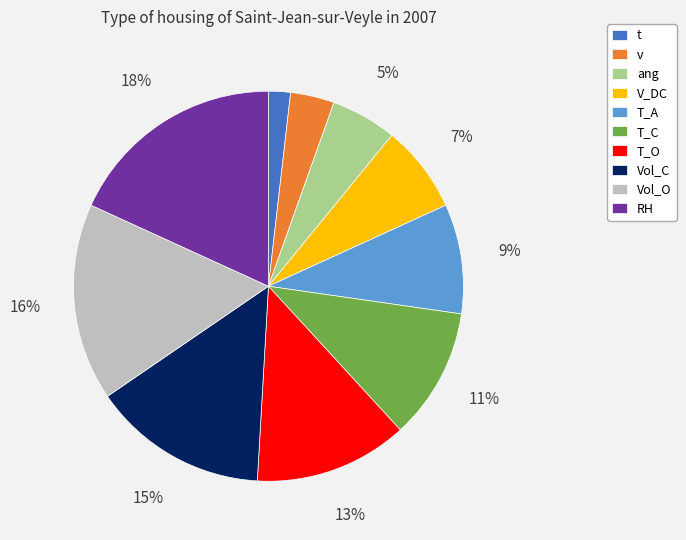

Does T_C represent more than half of the total?

No